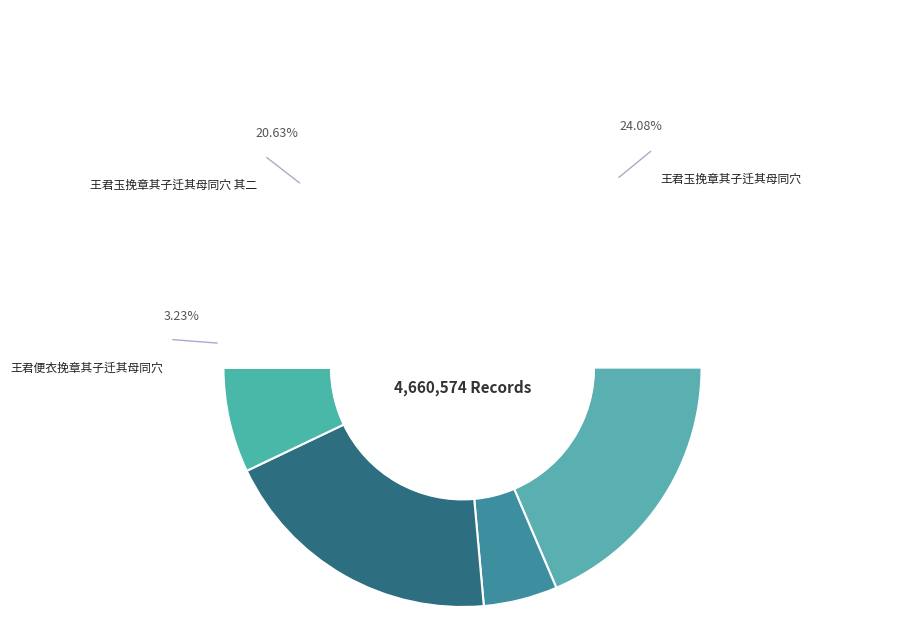

What portion of the pie excludes 王君玉挽章其子迁其母同穴?

75.9%